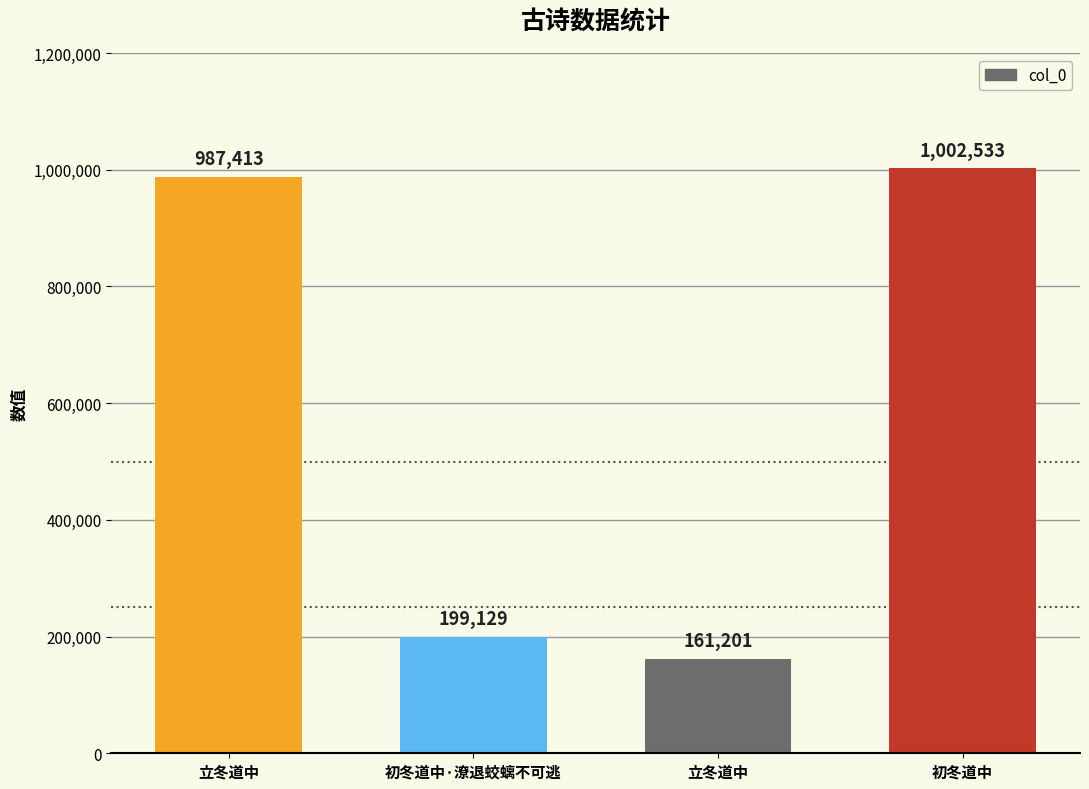

What is the sum of the values at 初冬道中 and 立冬道中?

1989946